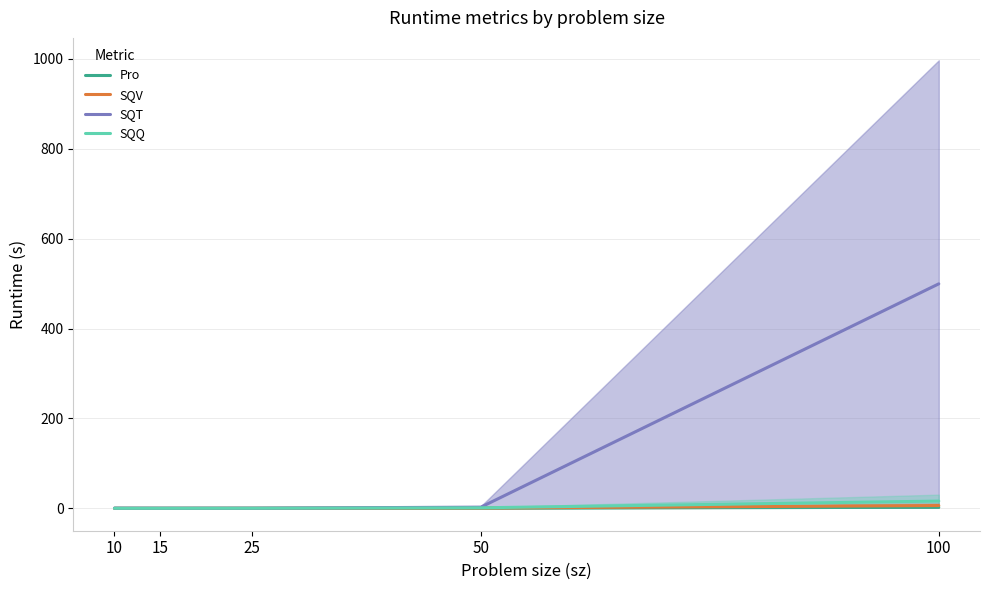

What is the value of the Pro point at the 5th from the left?

2.3